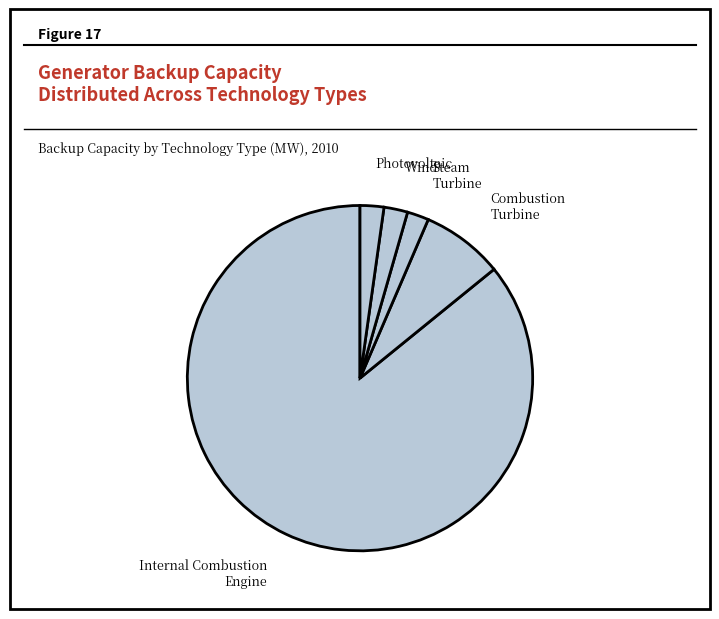

True or false: Photovoltaic accounts for 2% of the total.

True